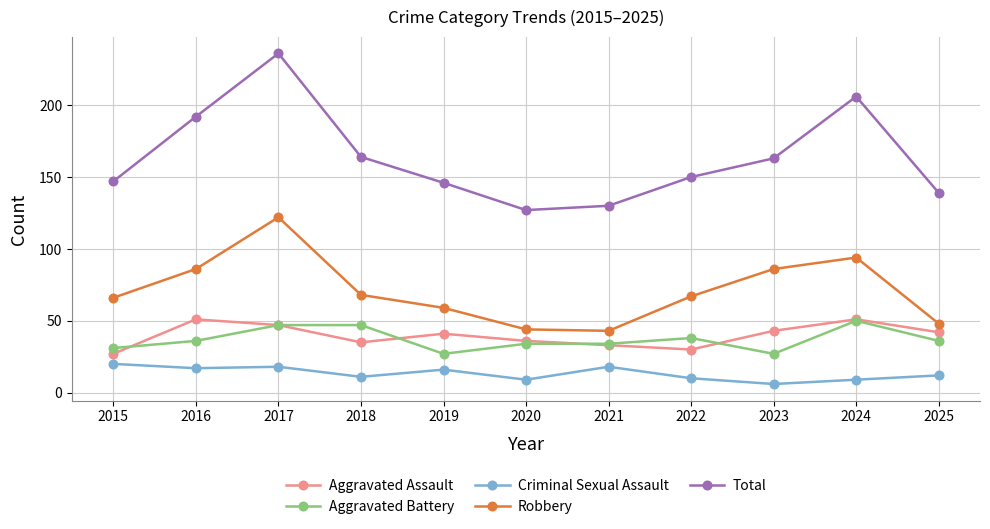

How many lines are shown in the chart?

5